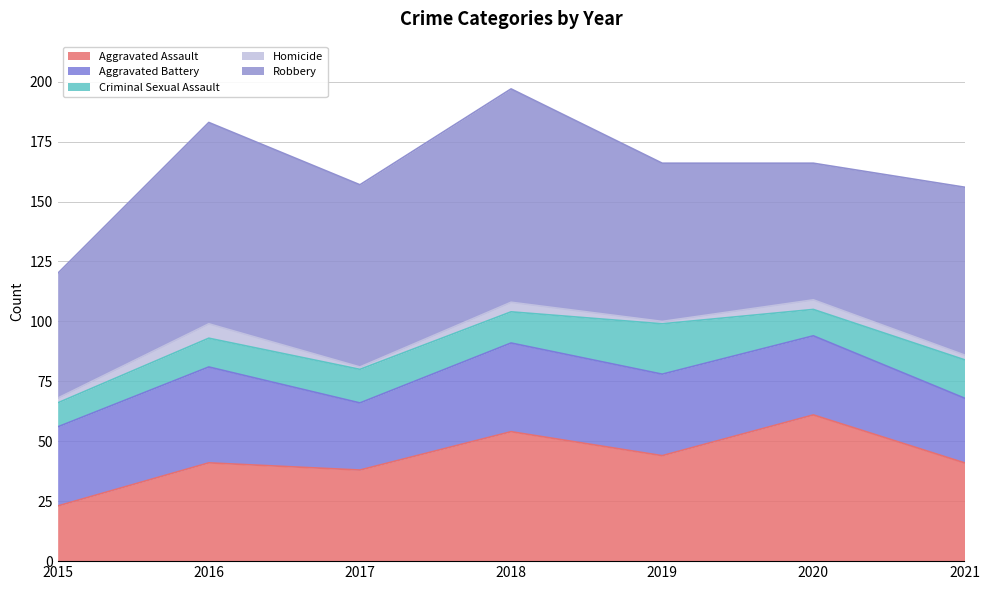

What are all the series names shown in the legend?

Aggravated Assault, Aggravated Battery, Criminal Sexual Assault, Homicide, Robbery